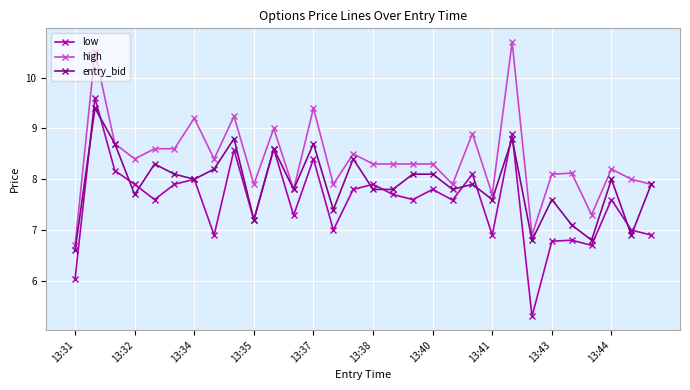

How many lines are shown in the chart?

3